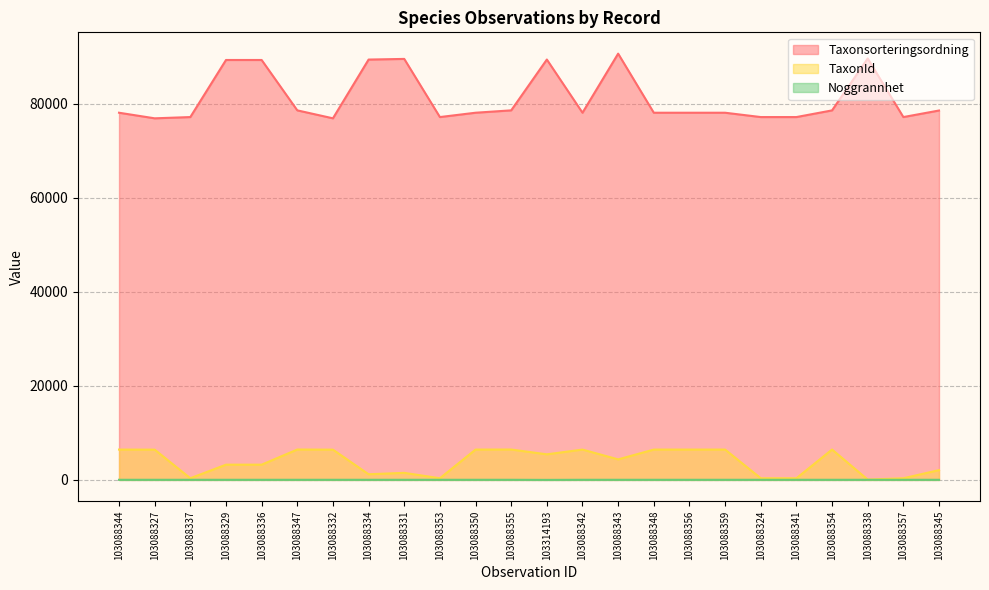

Reading right to left, what are all the values shown in this chart?

Taxonsorteringsordning: 103088345=78570	103088357=77177	103088338=89633	103088354=78596	103088341=77177	103088324=77177	103088359=78098	103088356=78098	103088348=78098	103088343=90665	103088342=78098	103314193=89412	103088355=78603	103088350=78098	103088353=77177	103088331=89545	103088334=89406	103088332=76909	103088347=78602	103088336=89317	103088329=89317	103088337=77177	103088327=76909	103088344=78098
TaxonId: 103088345=2081	103088357=353	103088338=65	103088354=6462	103088341=353	103088324=353	103088359=6453	103088356=6453	103088348=6453	103088343=4366	103088342=6453	103314193=5442	103088355=6464	103088350=6453	103088353=353	103088331=1503	103088334=1204	103088332=6437	103088347=6463	103088336=3242	103088329=3242	103088337=353	103088327=6437	103088344=6453
Noggrannhet: 103088345=25	103088357=25	103088338=25	103088354=25	103088341=25	103088324=25	103088359=25	103088356=25	103088348=25	103088343=25	103088342=25	103314193=5	103088355=25	103088350=25	103088353=25	103088331=25	103088334=25	103088332=25	103088347=25	103088336=25	103088329=25	103088337=25	103088327=25	103088344=25